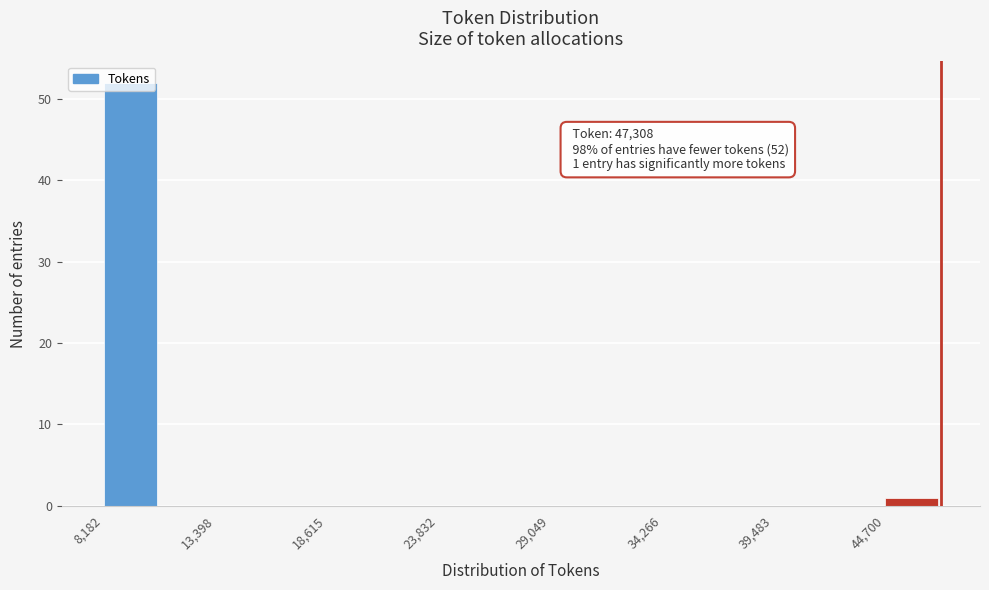

Read against the x-axis, roughly where is the centre of the tallest bar?

9000